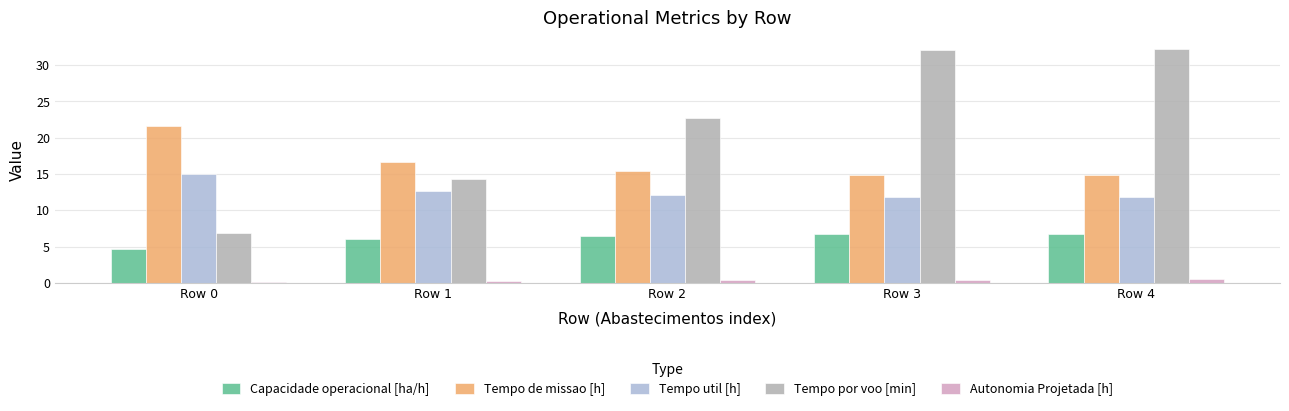

Which series has the largest range (max minus min)?

Tempo por voo [min]